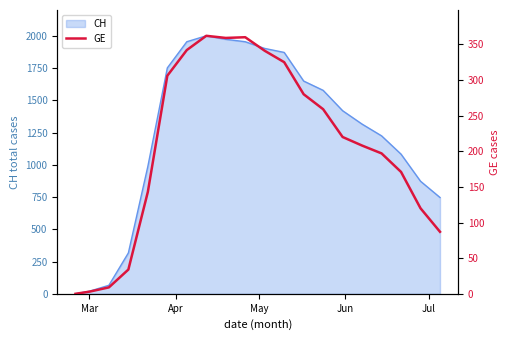

Reading right to left, list all the values displayed in this chart.

87	120	171	197	208	220	259	280	325	341	360	359	362	342	306	143	34	9	3	0